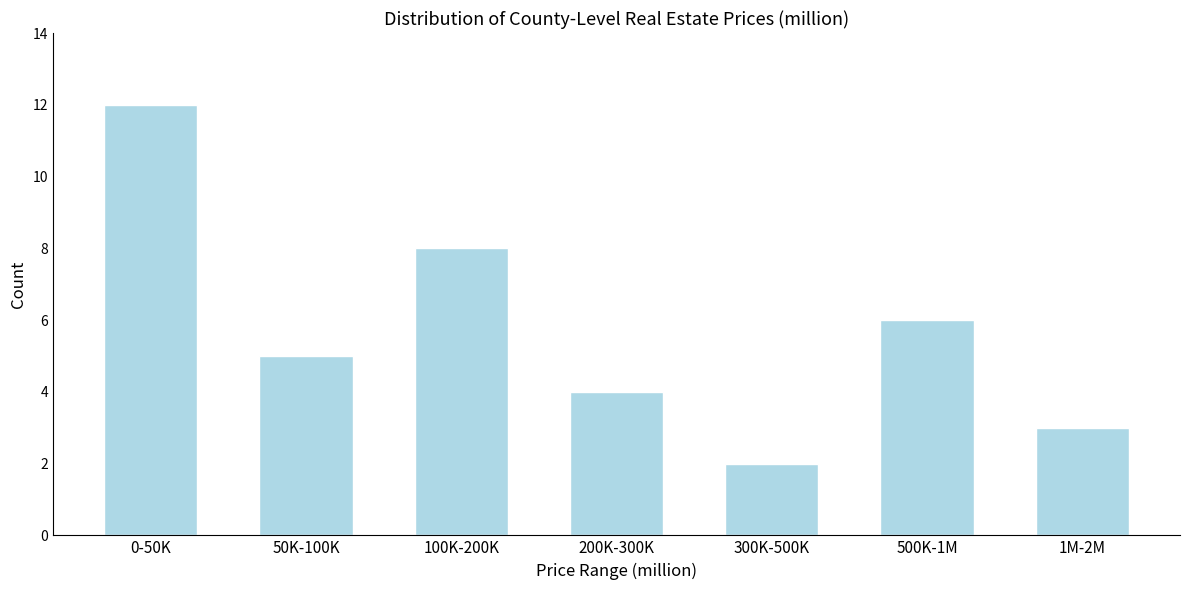

Reading right to left, what are all the values shown in this chart?

3	6	2	4	8	5	12